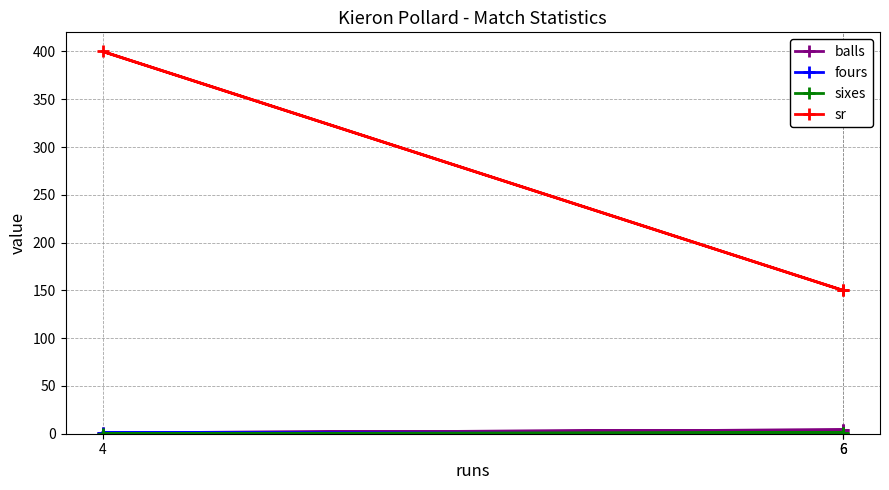

Is the value of sixes at 6 greater than the value of fours at 6?

Yes